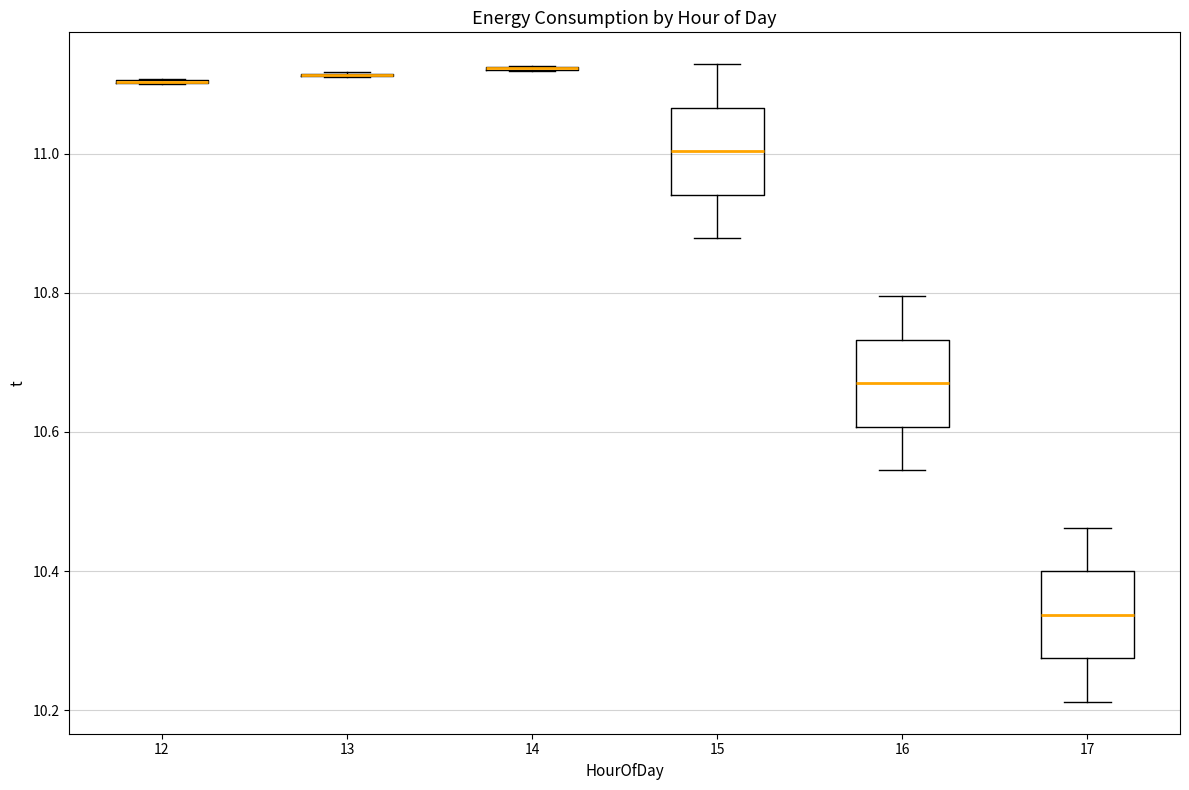

Reading left to right, read every box against the y-axis: the position of its median line, the range the box covers, and the ends of its whiskers. The values are not printed on the chart, so give them approximately, as read against the axis.

12: box collapsed to a line at 11.10, whiskers 11.10 to 11.10
13: box collapsed to a line at 11.12, whiskers 11.10 to 11.12
14: box collapsed to a line at 11.12, whiskers 11.12 to 11.12
15: median 11.00, box 10.94 to 11.06, whiskers 10.88 to 11.12
16: median 10.68, box 10.60 to 10.74, whiskers 10.54 to 10.80
17: median 10.34, box 10.28 to 10.40, whiskers 10.22 to 10.46